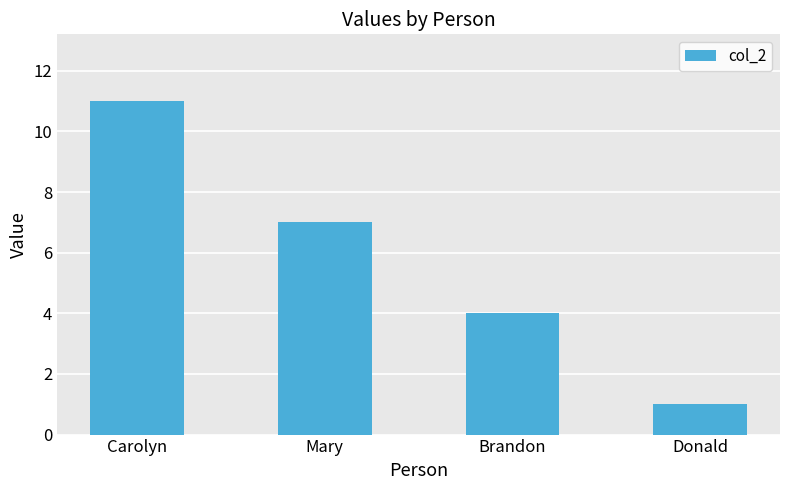

What is the average value?

6